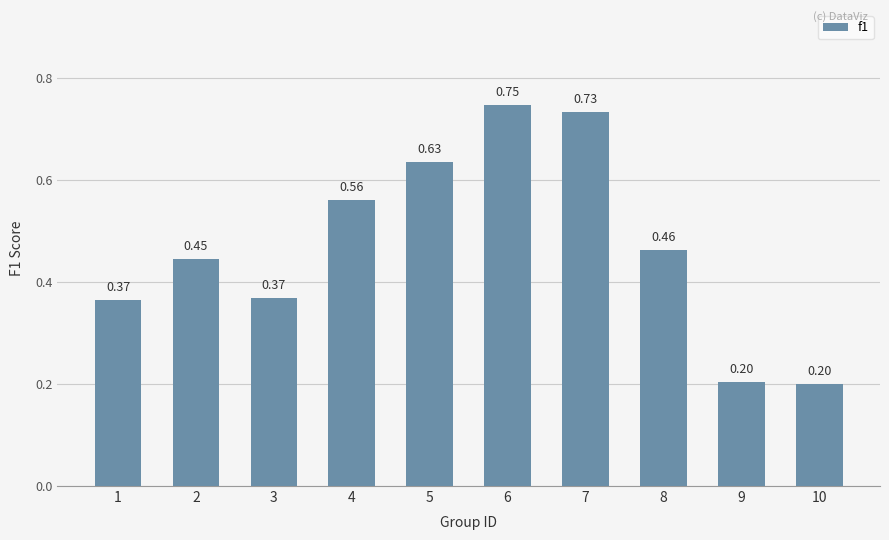

At which label is the value closest to 0?

10